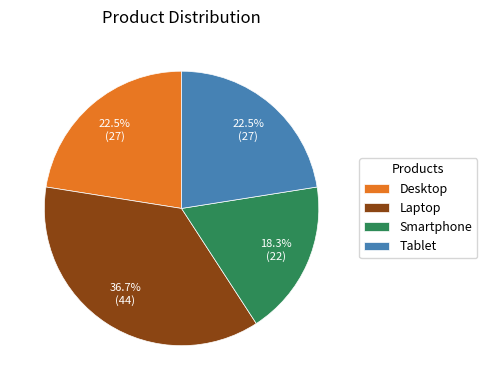

Between Tablet and Laptop, which is larger?

Laptop